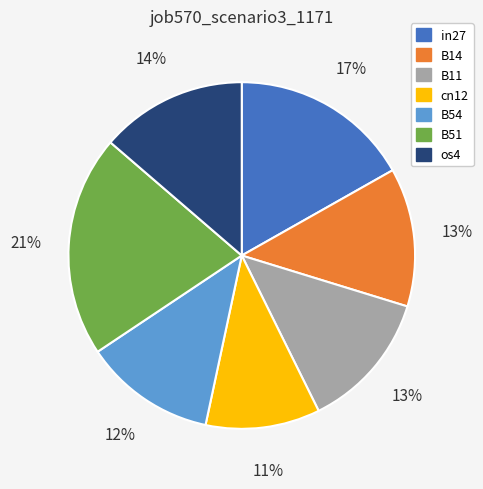

The B11 slice represents 3% of the pie. True or false?

False